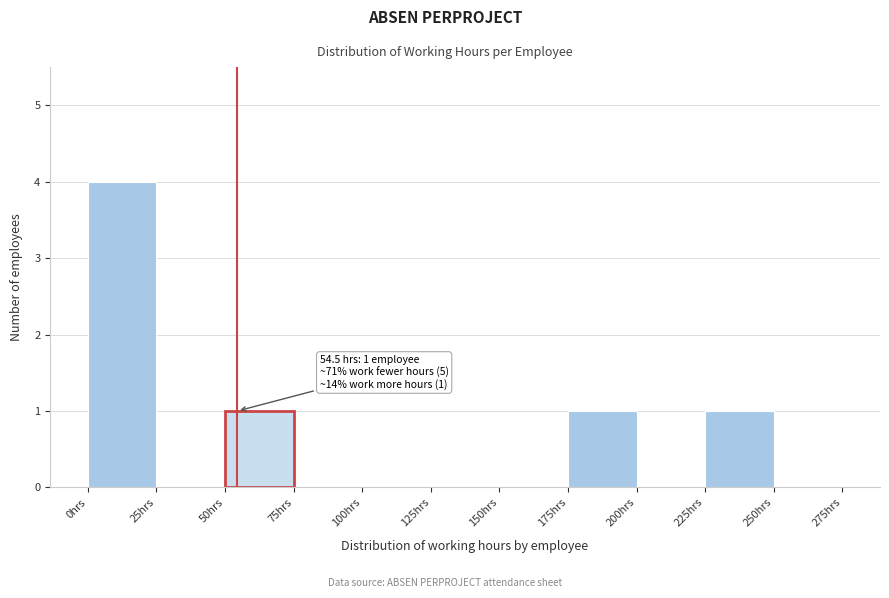

Which range on the x-axis has the tallest bar?

0 to 25